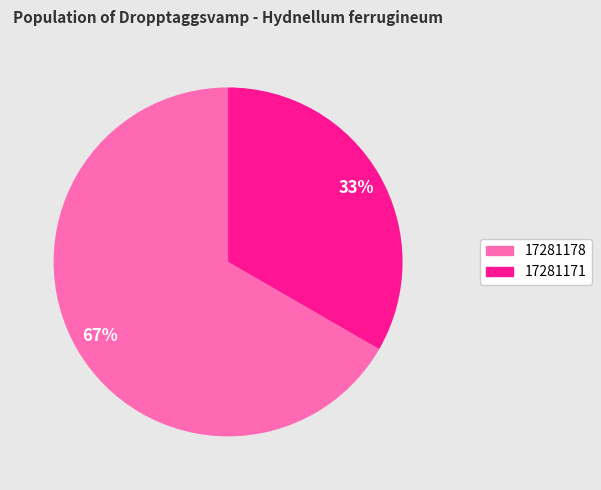

The 17281178 slice represents 52% of the pie. True or false?

False